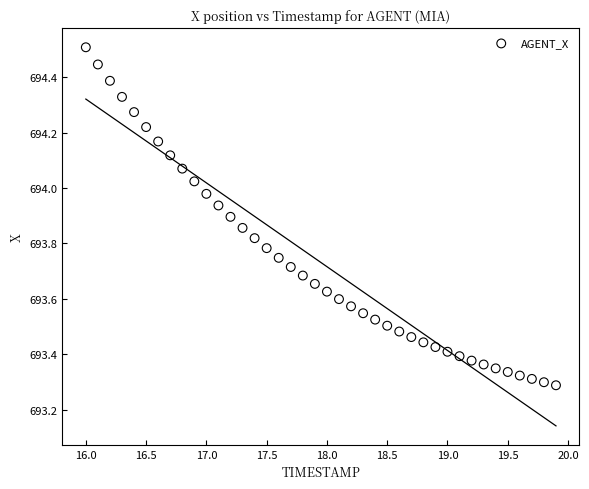

What is the range of Y values (max minus min)?

1.2